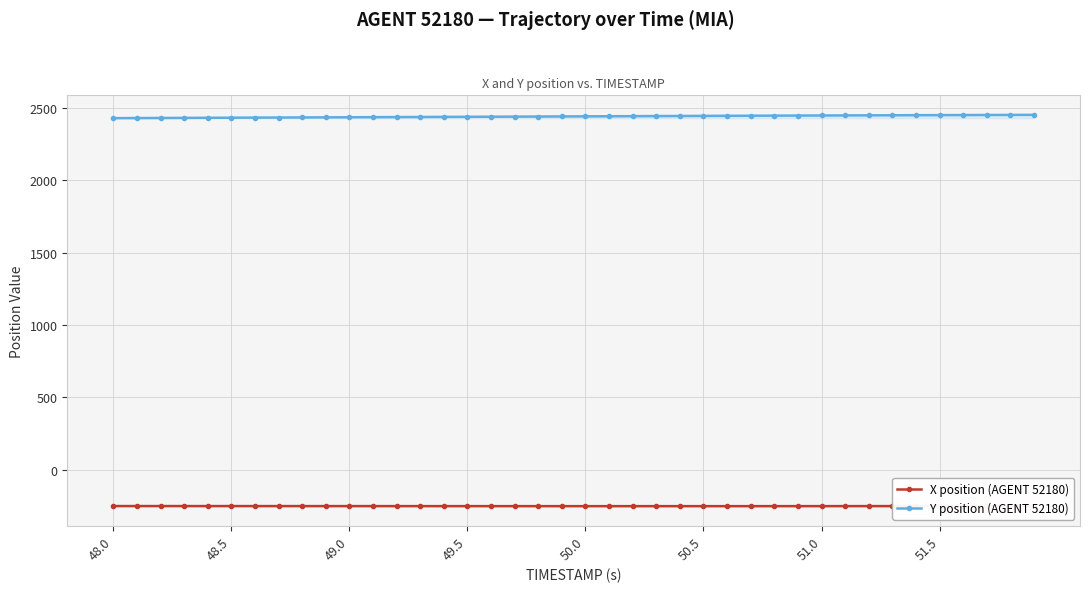

What is the highest value of the Y position (AGENT 52180) series?

2450.0